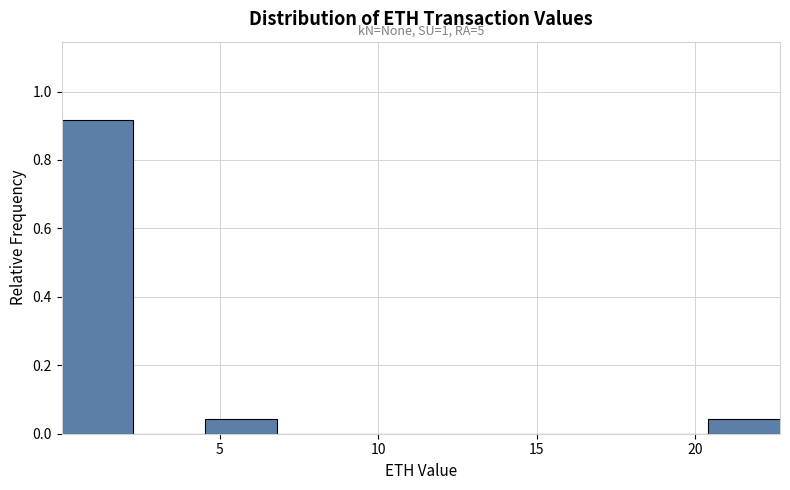

Which range on the x-axis has the tallest bar?

0.0 to 2.5